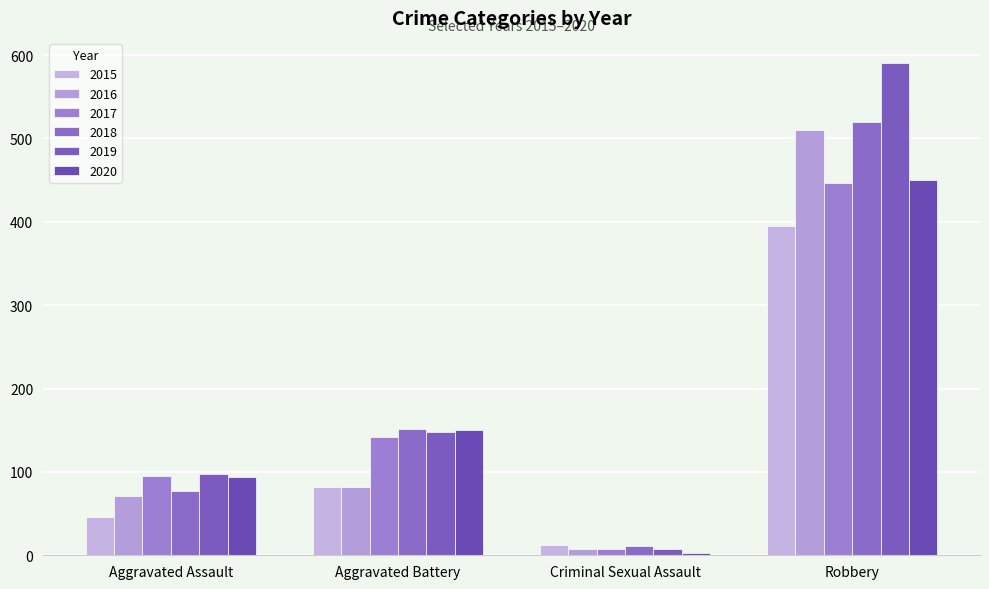

At which label is 2020 closest to 226?

Aggravated Battery